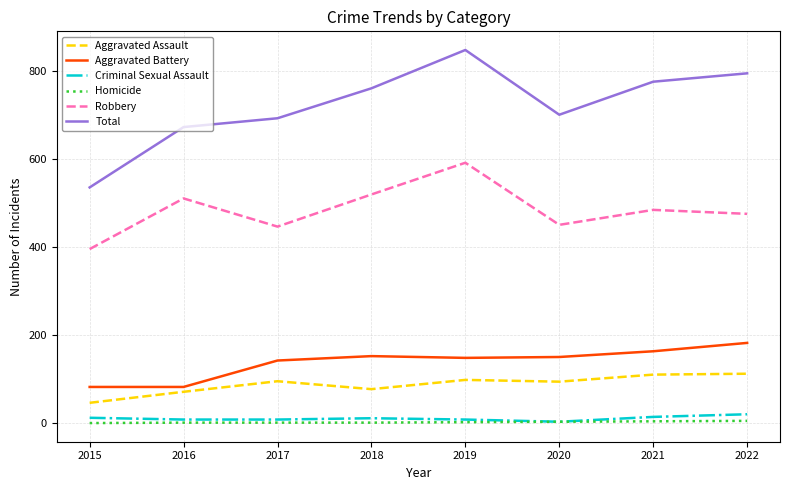

What is the difference between the Robbery values at 2021 and 2015?

89